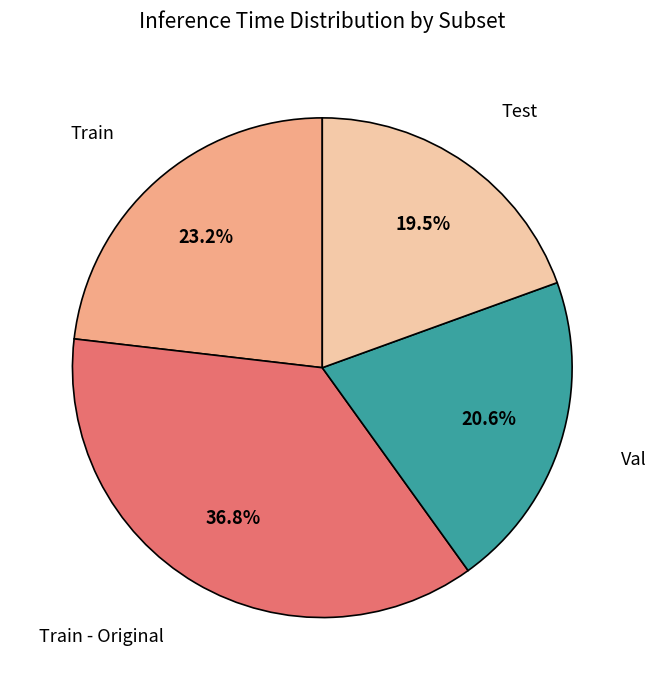

Which has a higher value, Train or Train - Original?

Train - Original